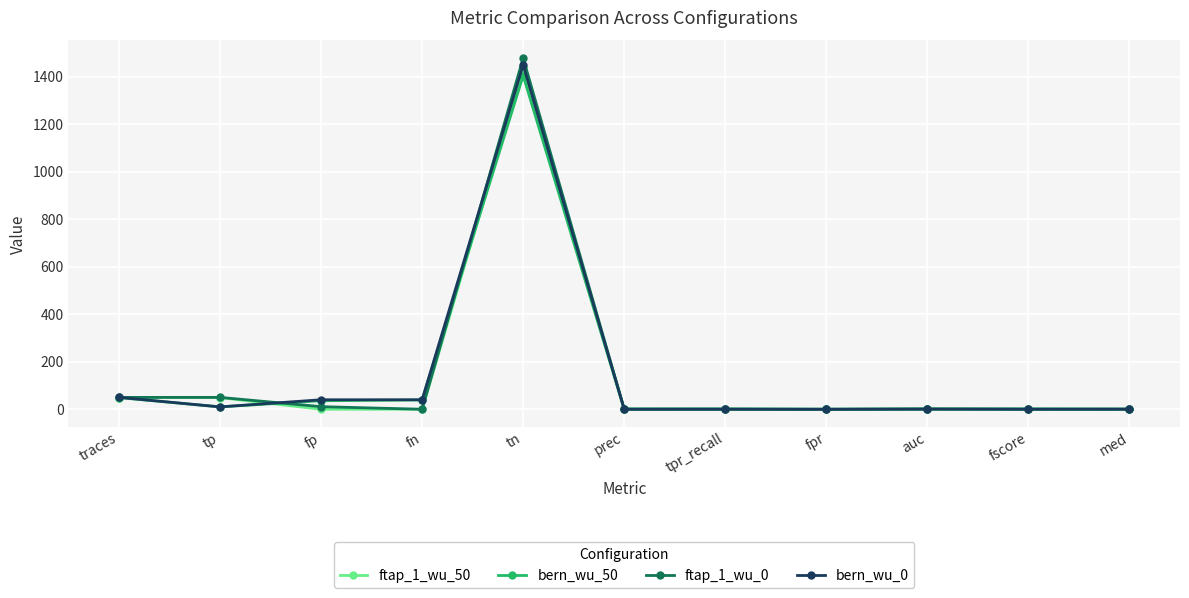

How many data points does each series have?

11